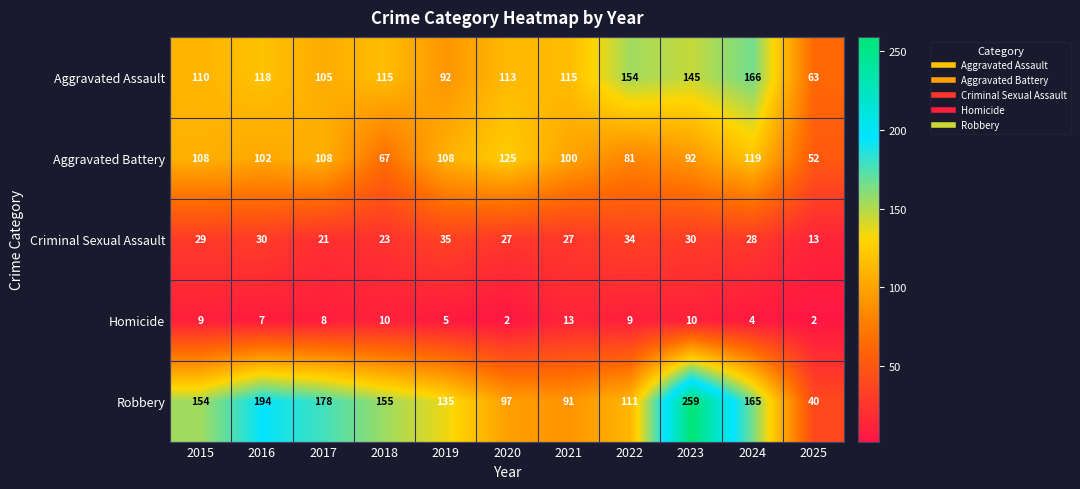

What is the sum of the Robbery values at 2019 and 2022?

246